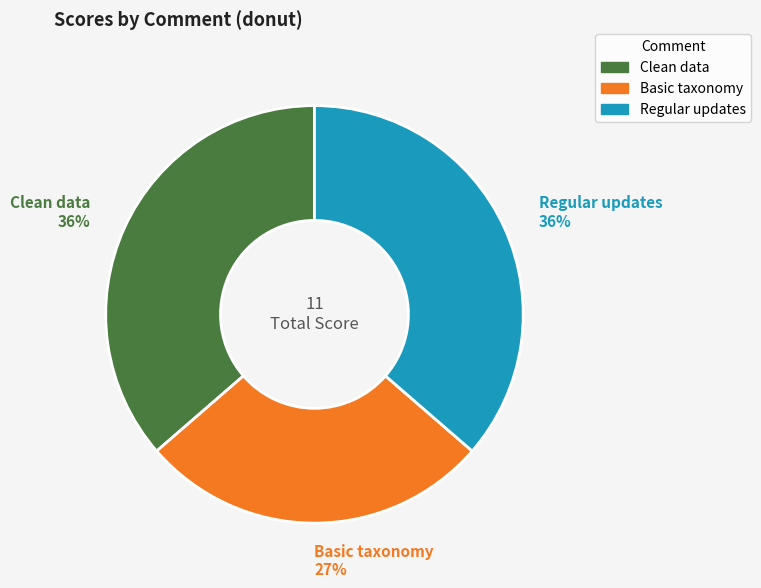

What is the ratio of the value at Clean data to the value at Basic taxonomy?

1.3